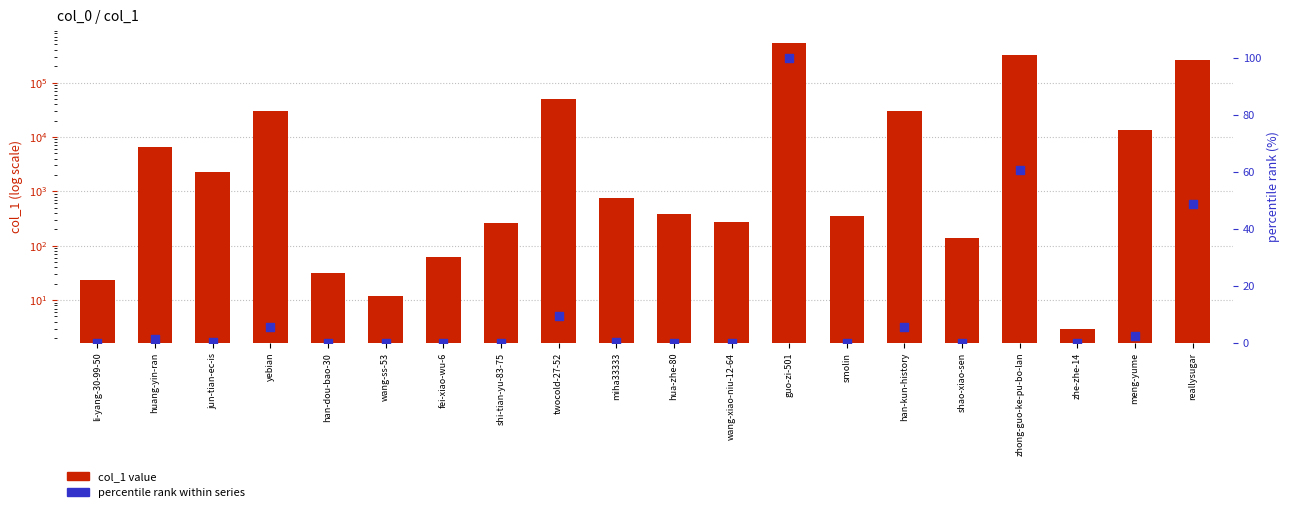

Which series reaches the minimum Y coordinate?

percentile rank within series